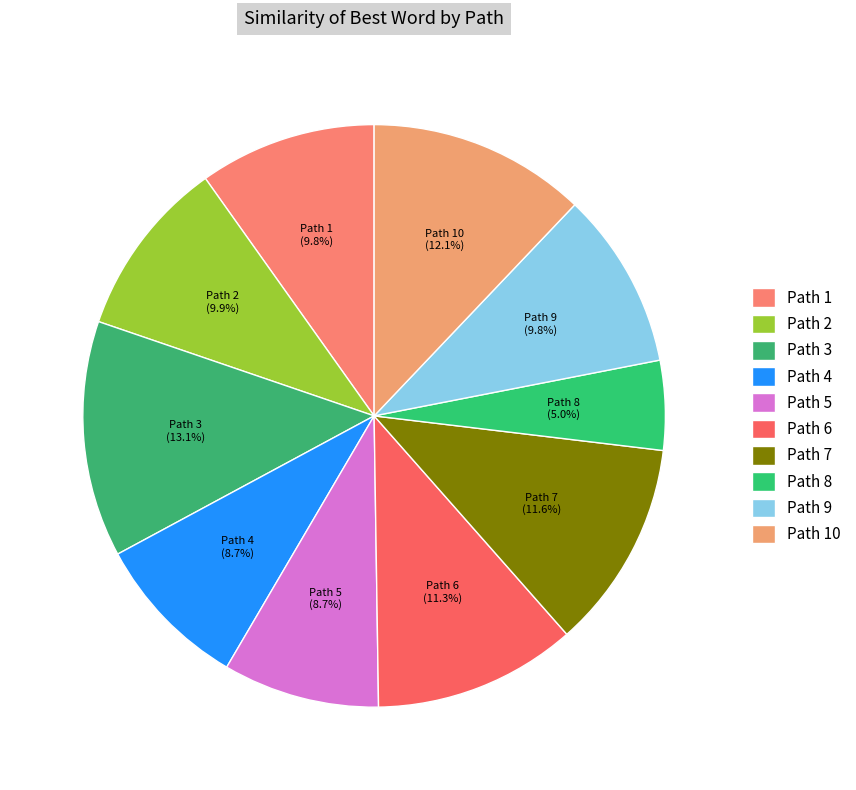

What percentage is NOT represented by Path 7?

88.4%